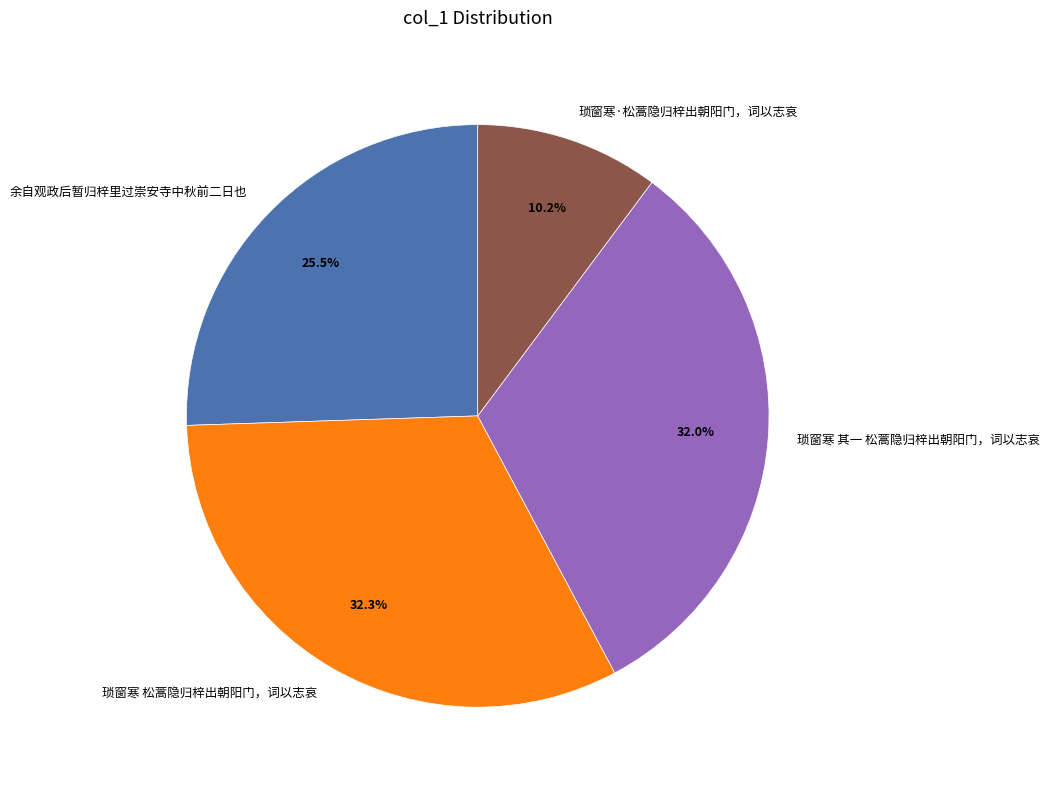

How much of the chart is everything except 琐窗寒 其一 松蒿隐归梓出朝阳门，词以志哀?

68.0%